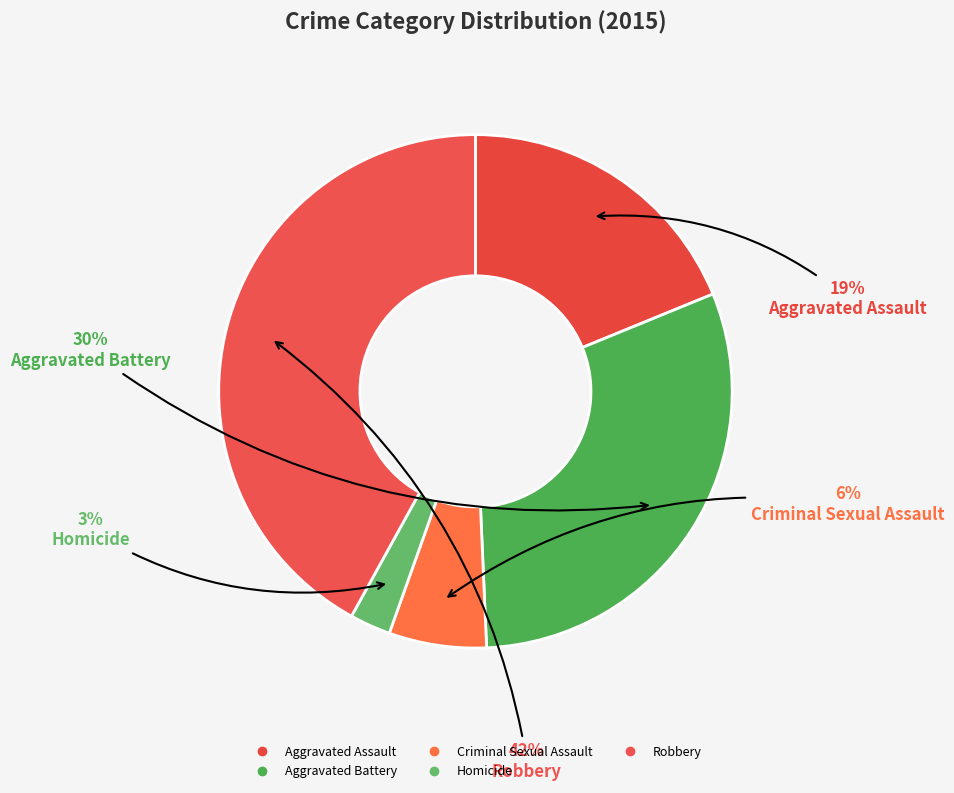

What percentage is the Aggravated Battery slice, to the nearest percent?

30%